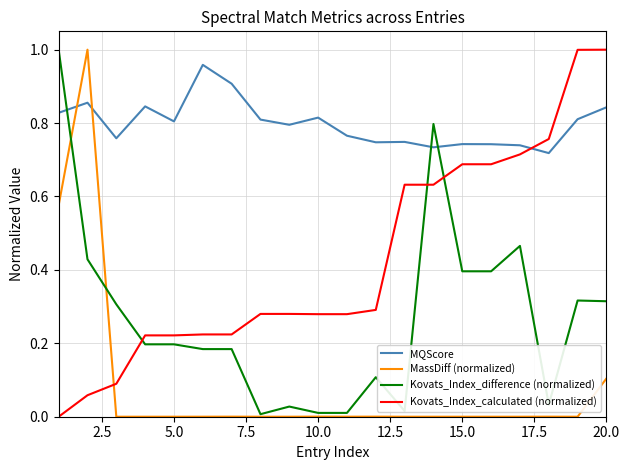

True or false: Kovats_Index_difference (normalized) and MQScore intersect in this chart.

True